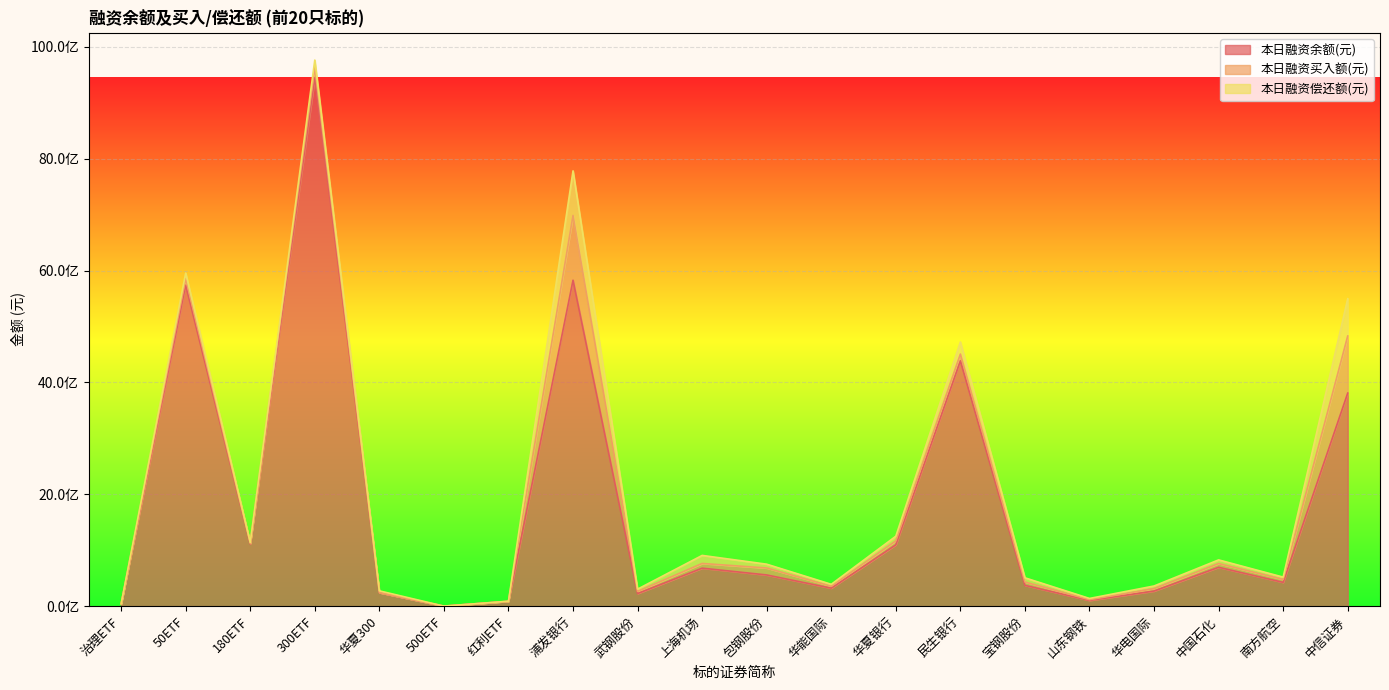

How many values in the 本日融资偿还额(元) series are below 65632995?

10